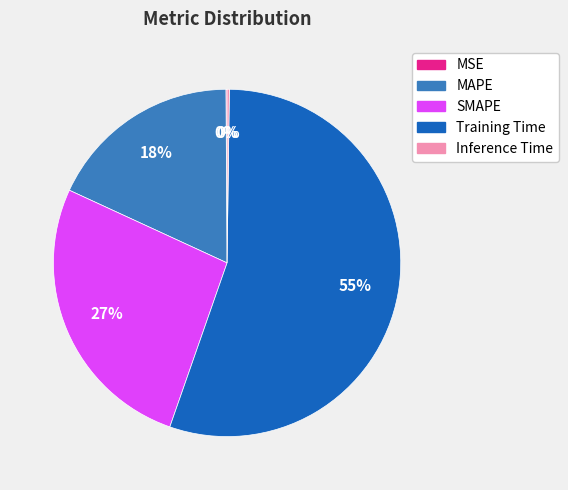

To the nearest percent, what is the average slice percentage?

20%